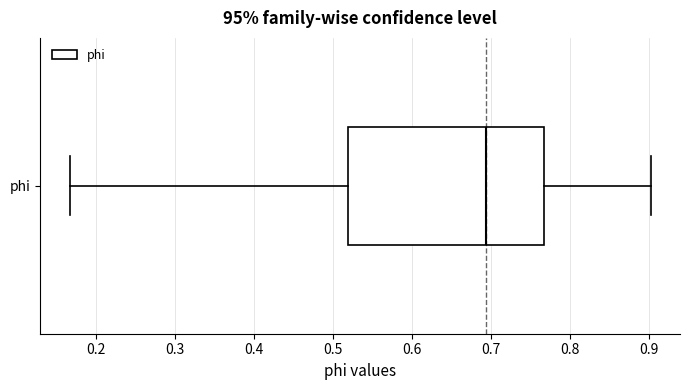

Transcribe this box plot: give where the median line is, the range the box spans, and where the two whiskers end, as read against the x-axis. The values are not printed on the chart, so give them approximately, as read against the axis.

median 0.69, box 0.52 to 0.77, whiskers 0.17 to 0.90